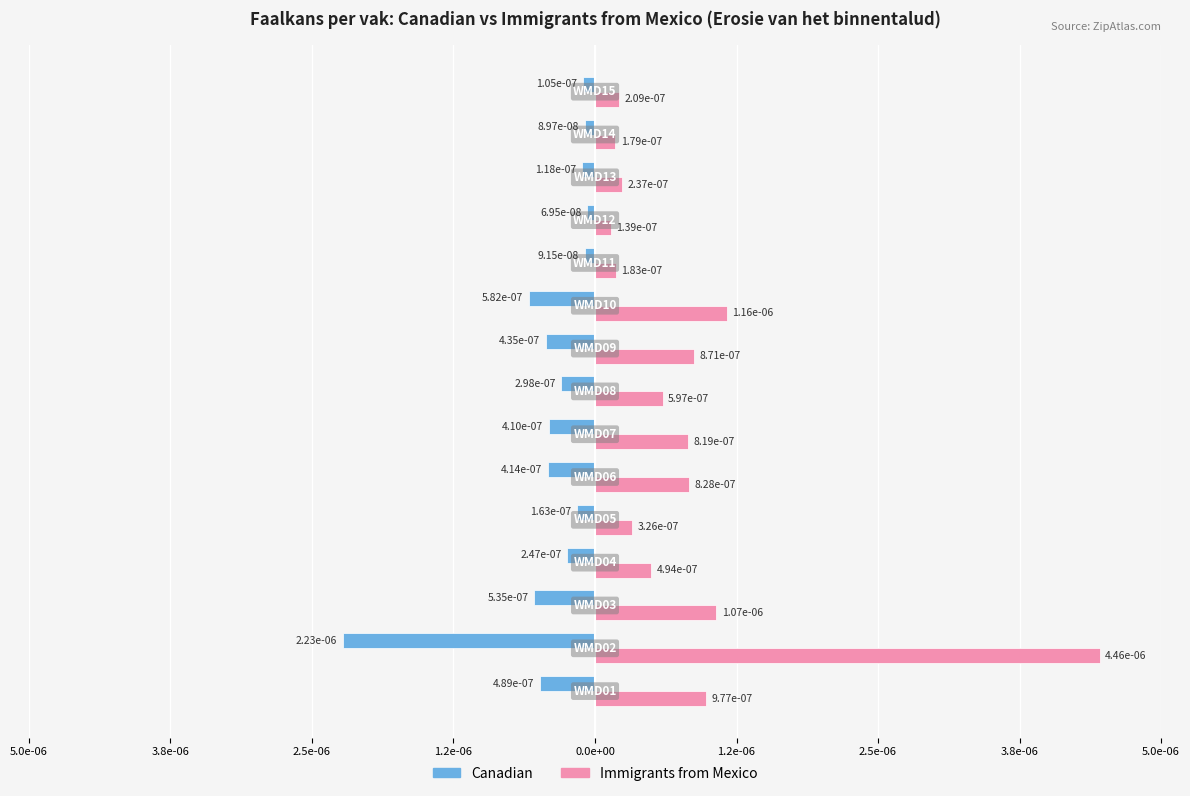

What are all the series names shown in the legend?

Canadian, Immigrants from Mexico